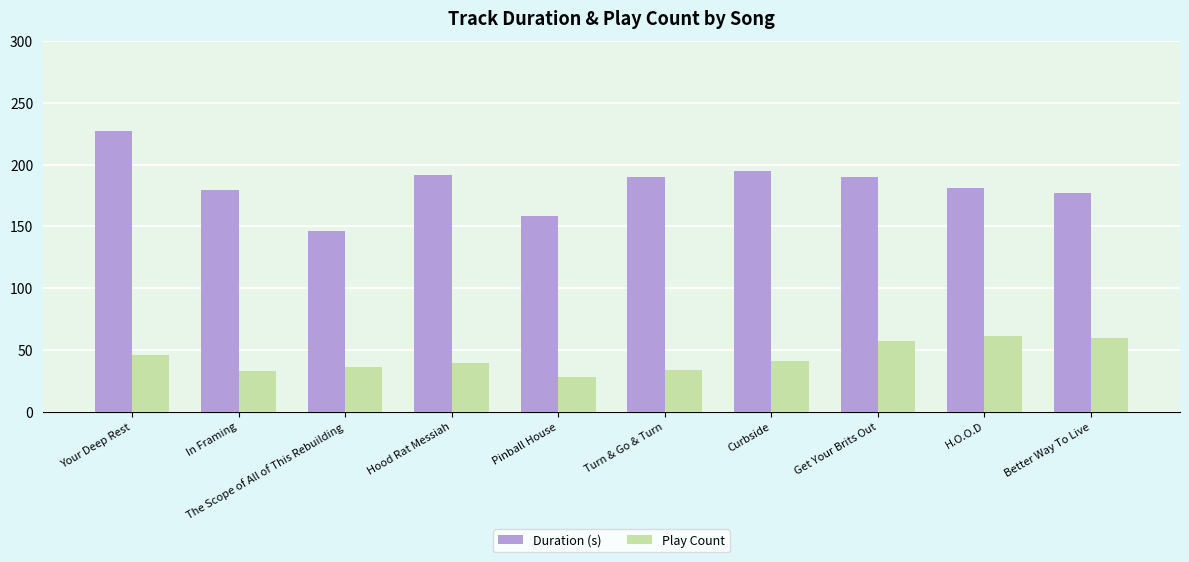

Does the chart contain stacked bars?

No